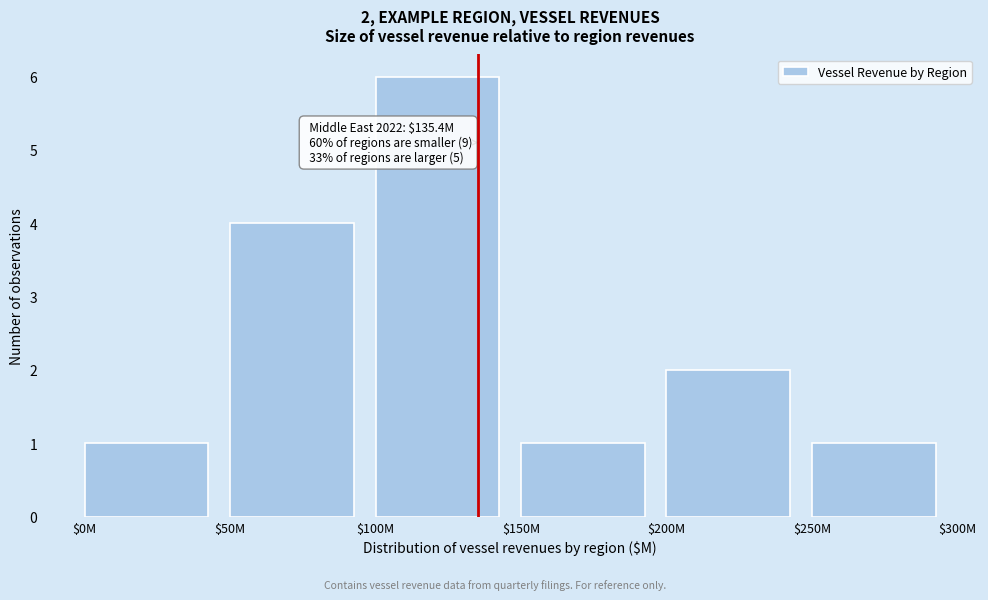

Reading left to right, list all the values displayed in this chart.

1	4	6	1	2	1